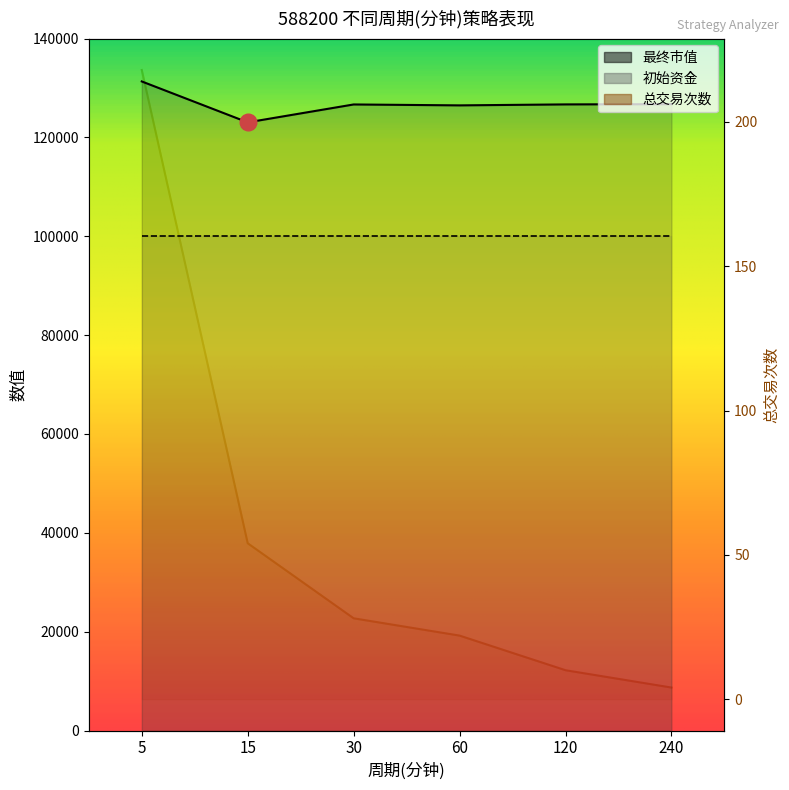

Reading left to right, what are all the values shown in this chart?

最终市值: 131321.9	123043.7	126665.0	126480.1	126676.9	126726.9
总交易次数: 218.0	54.0	28.0	22.0	10.0	4.0